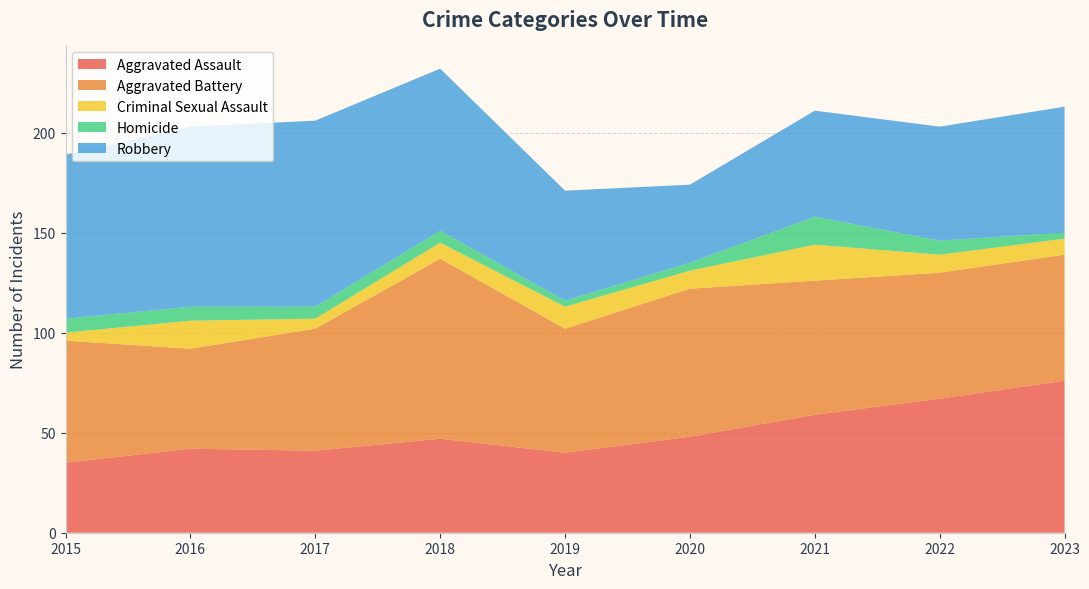

Reading right to left, extract all data points from this chart.

Aggravated Assault: 2023=76	2022=67	2021=59	2020=48	2019=40	2018=47	2017=41	2016=42	2015=35
Aggravated Battery: 2023=63	2022=63	2021=67	2020=74	2019=62	2018=90	2017=61	2016=50	2015=61
Criminal Sexual Assault: 2023=8	2022=9	2021=18	2020=9	2019=11	2018=8	2017=5	2016=14	2015=4
Homicide: 2023=3	2022=7	2021=14	2020=4	2019=3	2018=6	2017=6	2016=7	2015=7
Robbery: 2023=63	2022=57	2021=53	2020=39	2019=55	2018=81	2017=93	2016=90	2015=82